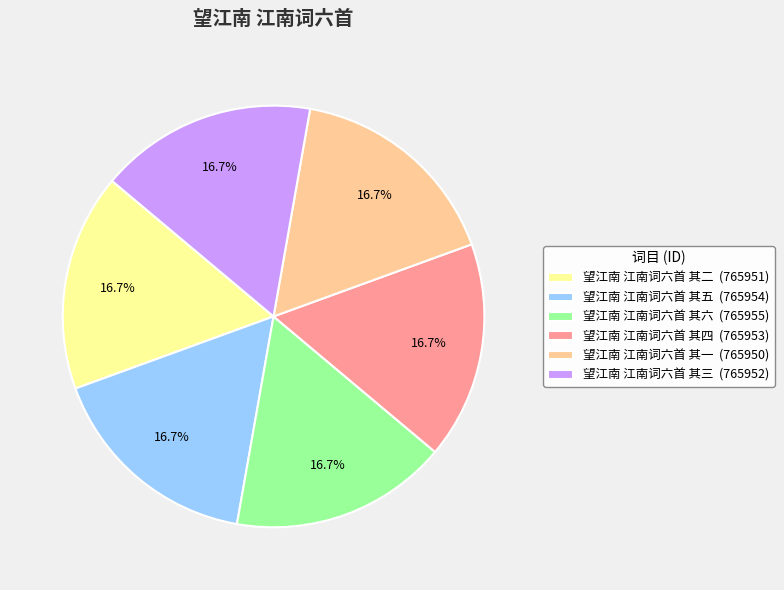

Is the sum of 望江南 江南词六首 其一 (765950) and 望江南 江南词六首 其二 (765951) greater than half?

No